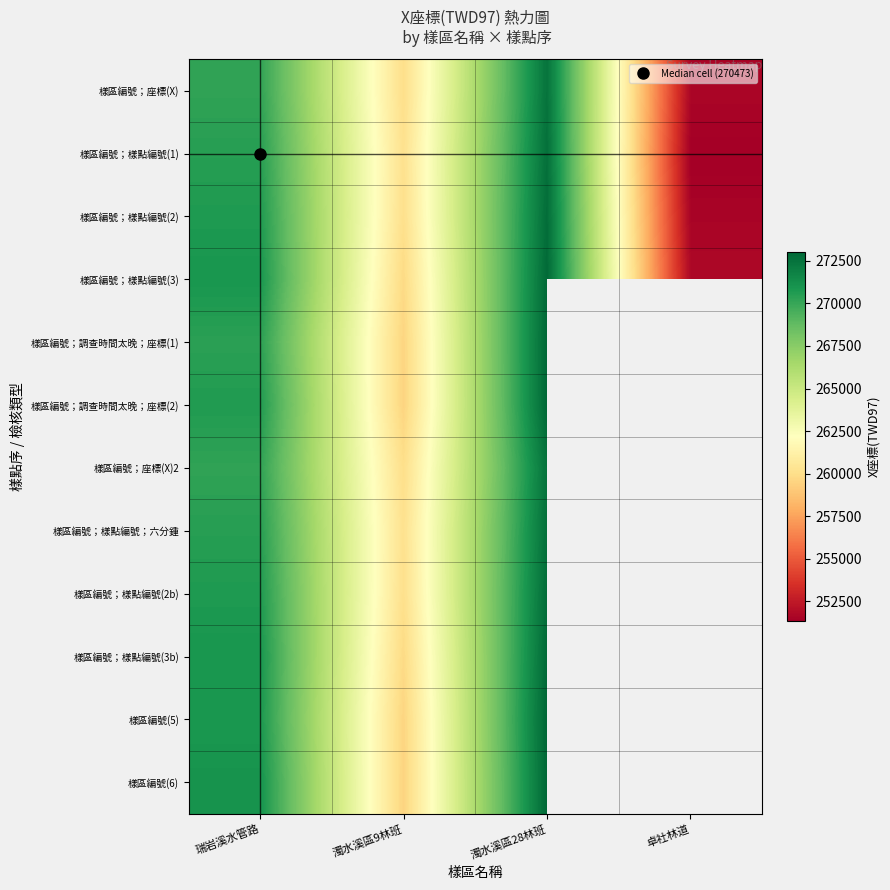

Rank the series at 濁水溪區28林班 from lowest to highest value.

樣區編號；座標(X), 樣區編號；座標(X)2, 樣區編號；樣點編號；六分鍾, 樣區編號；樣點編號(1), 樣區編號；樣點編號(2), 樣區編號；樣點編號(2b), 樣區編號；樣點編號(3b), 樣區編號；樣點編號(3), 樣區編號；調查時間太晚；座標(2), 樣區編號(6), 樣區編號；調查時間太晚；座標(1), 樣區編號(5)